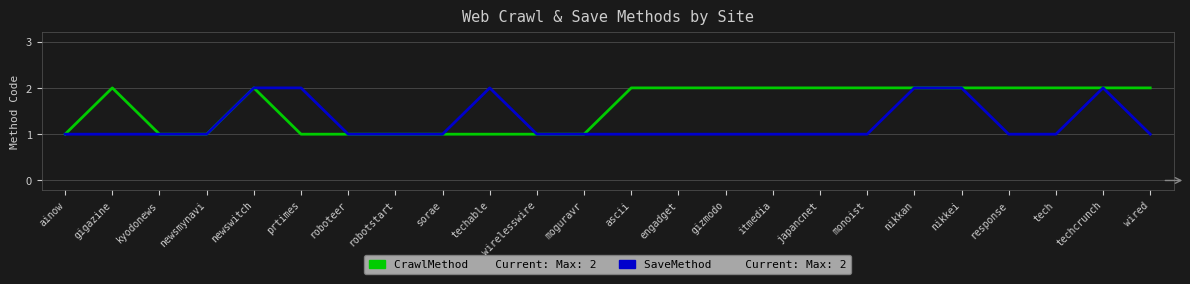

Does the chart display data point markers on the line(s)?

No